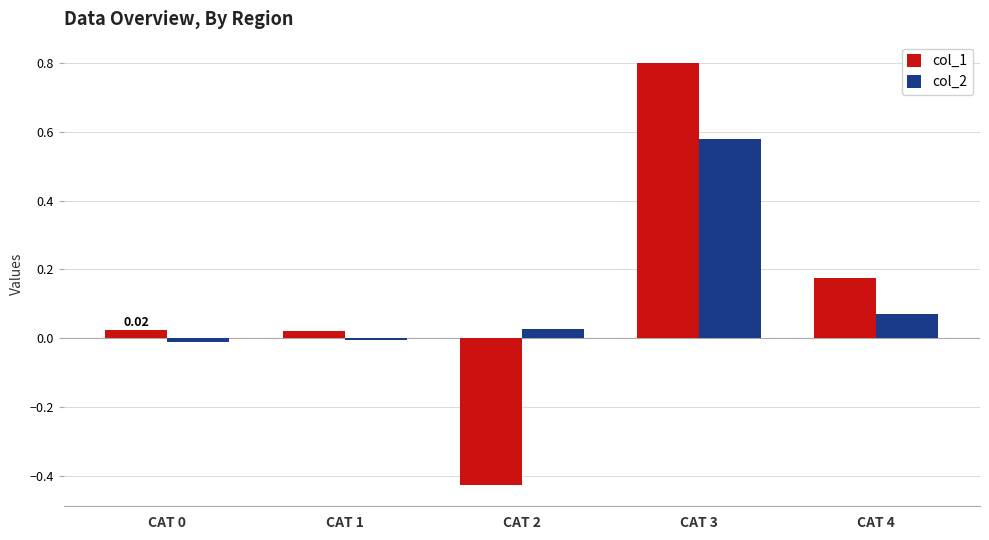

Which series has the largest range (max minus min)?

col_1